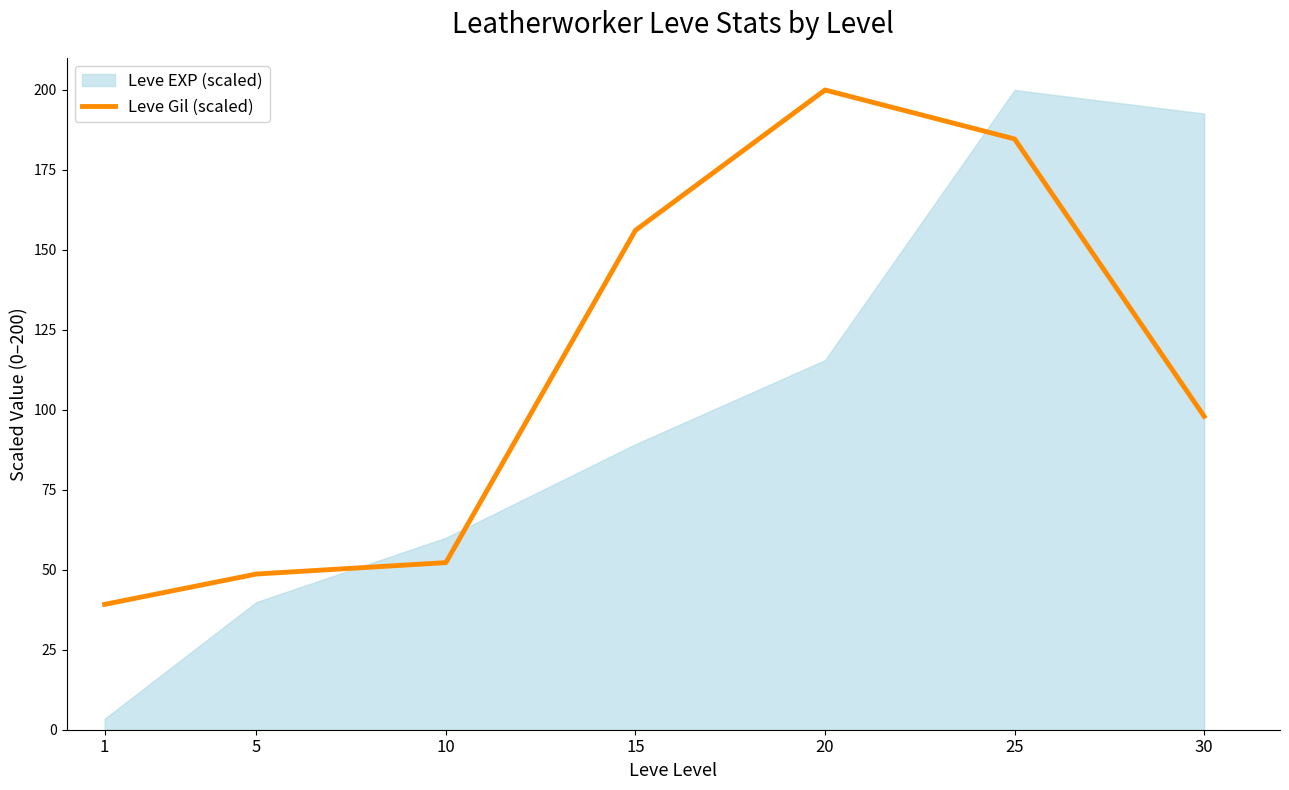

Which category has the highest value across all series?

20